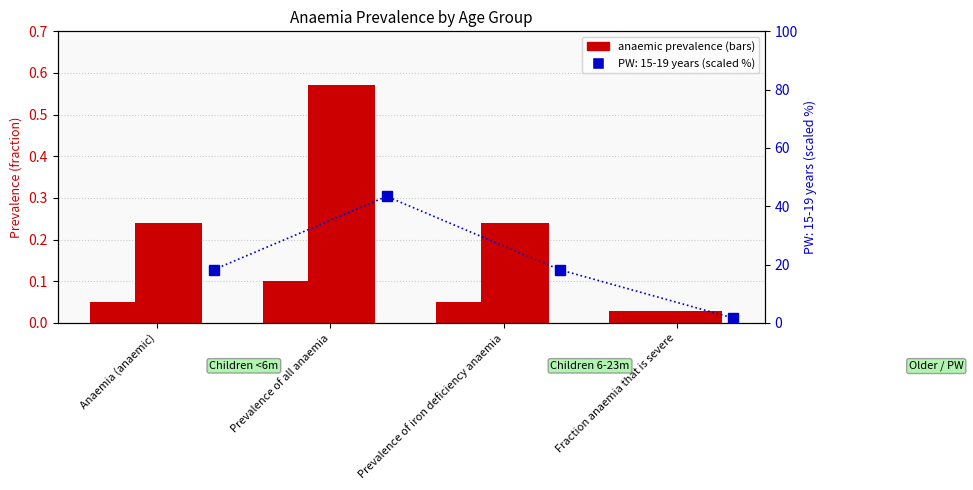

What is the spread (max minus min) of values at Prevalence of all anaemia?

0.5